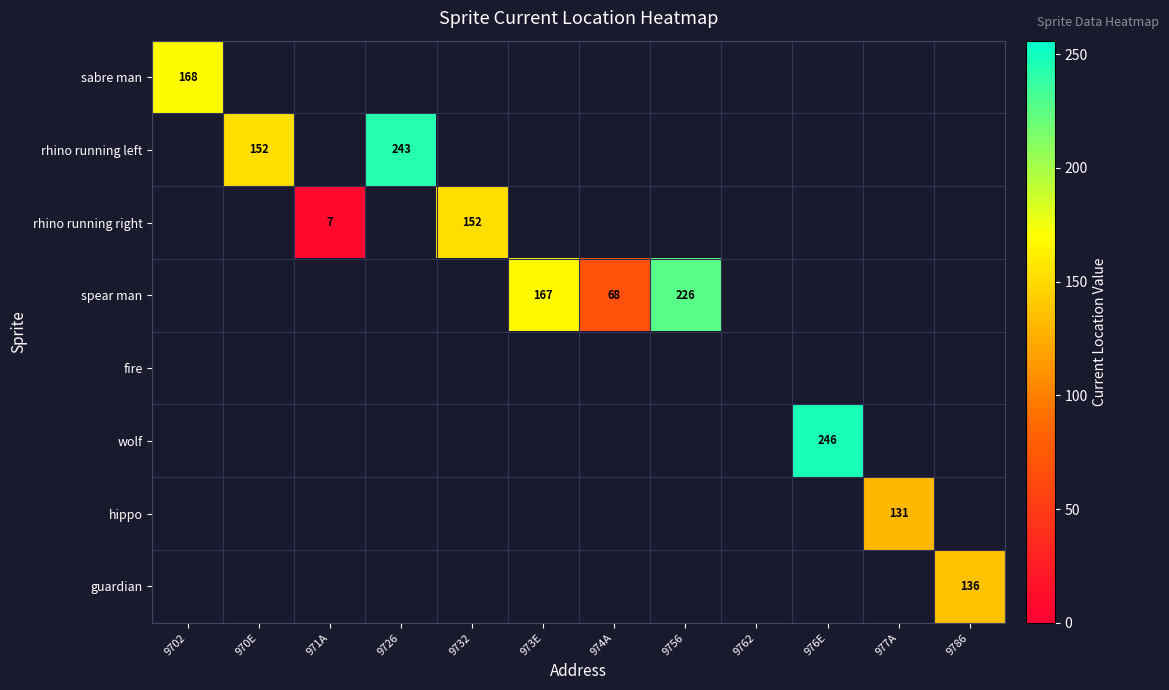

The value of guardian at 9786 is 136. True or false?

True